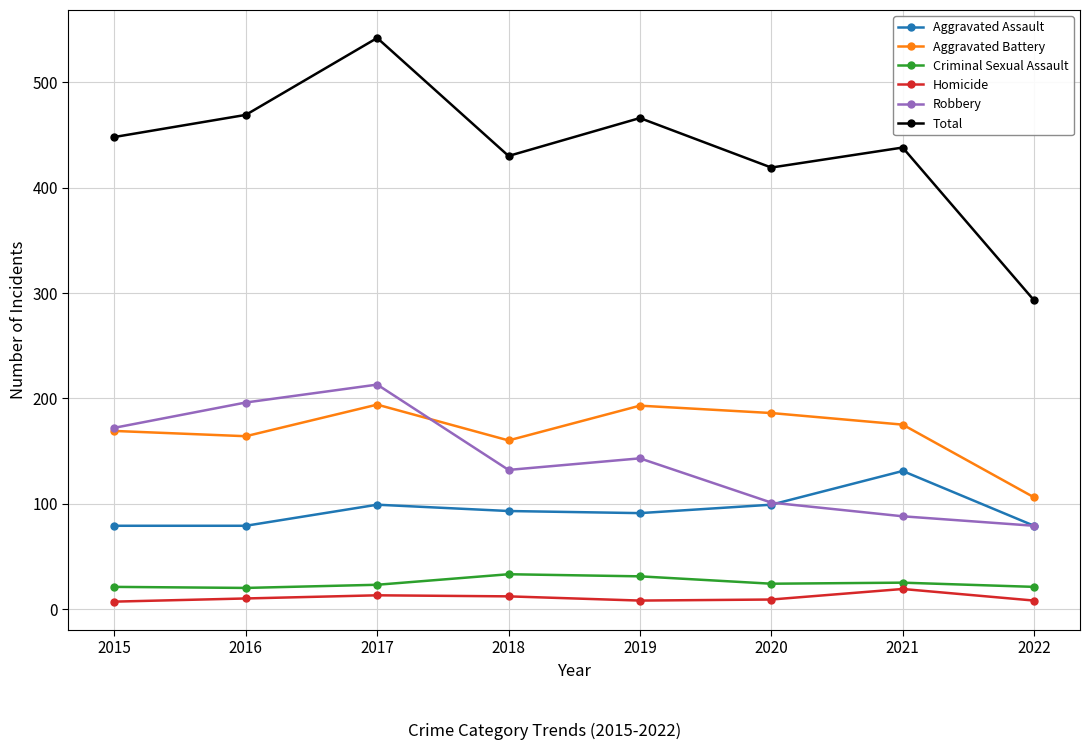

What are all the series names shown in the legend?

Aggravated Assault, Aggravated Battery, Criminal Sexual Assault, Homicide, Robbery, Total